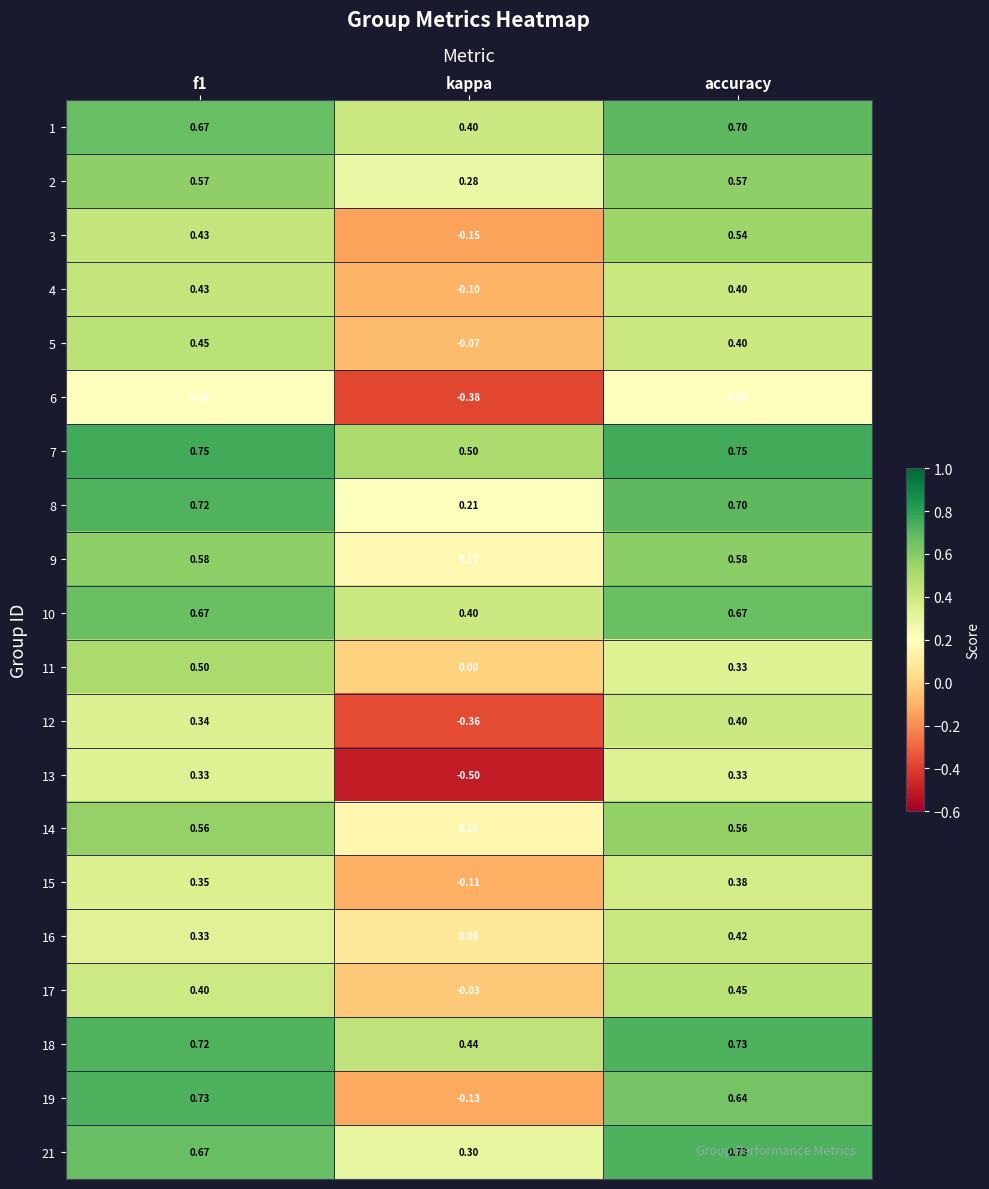

Which category has the lowest value across all series?

kappa